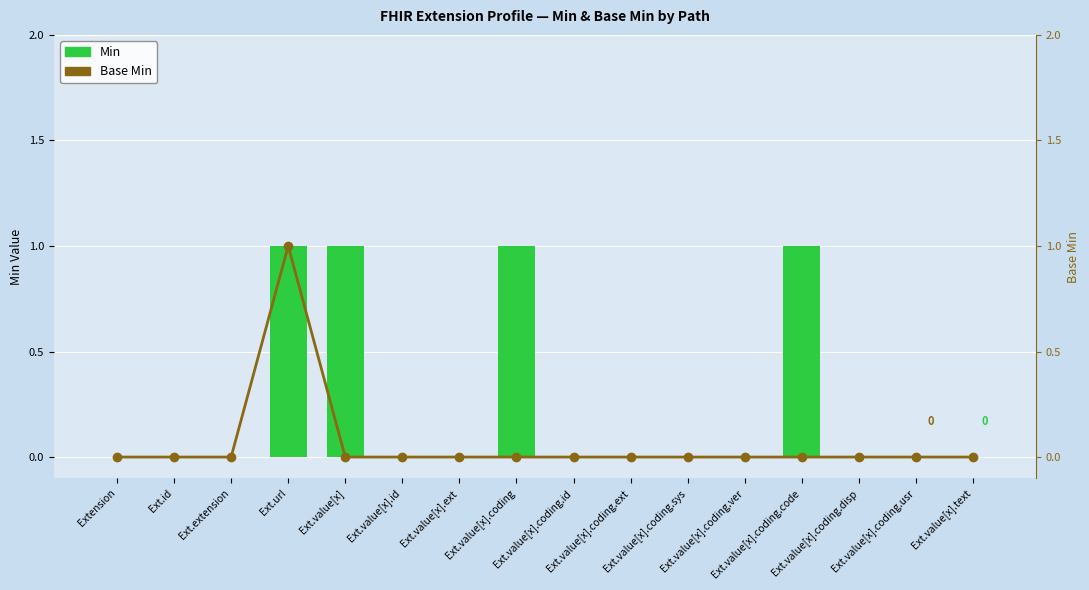

What are all the series names shown in the legend?

Min, Base Min